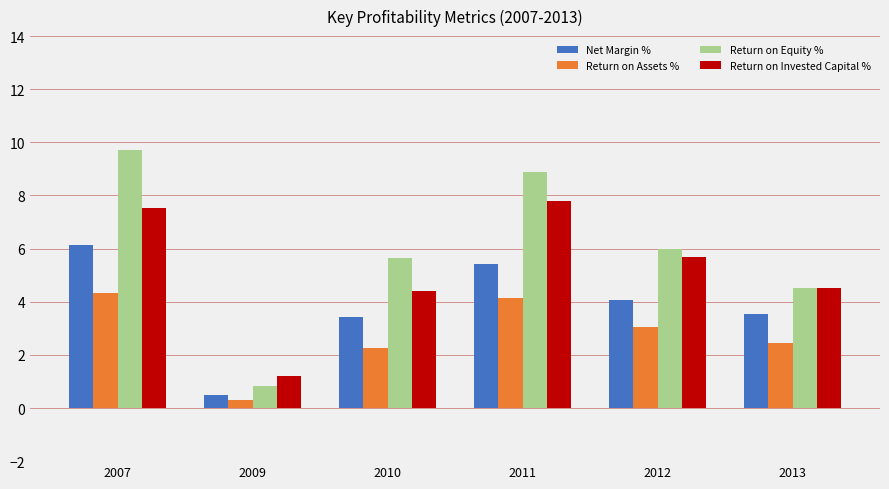

Which series has the largest range (max minus min)?

Return on Equity %